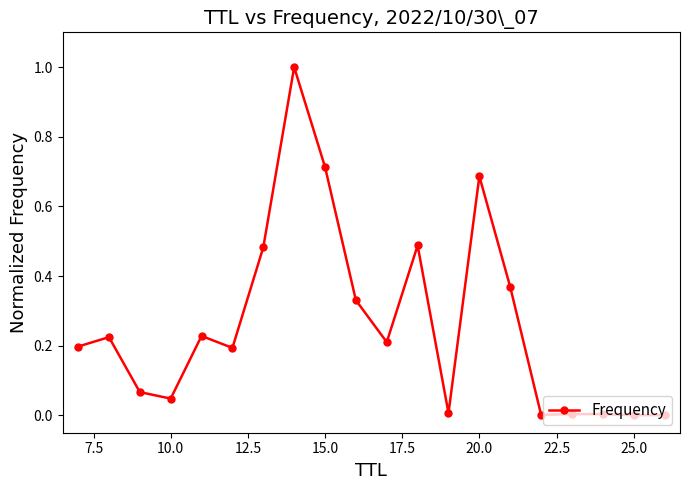

What is the sum of all values?

5.3